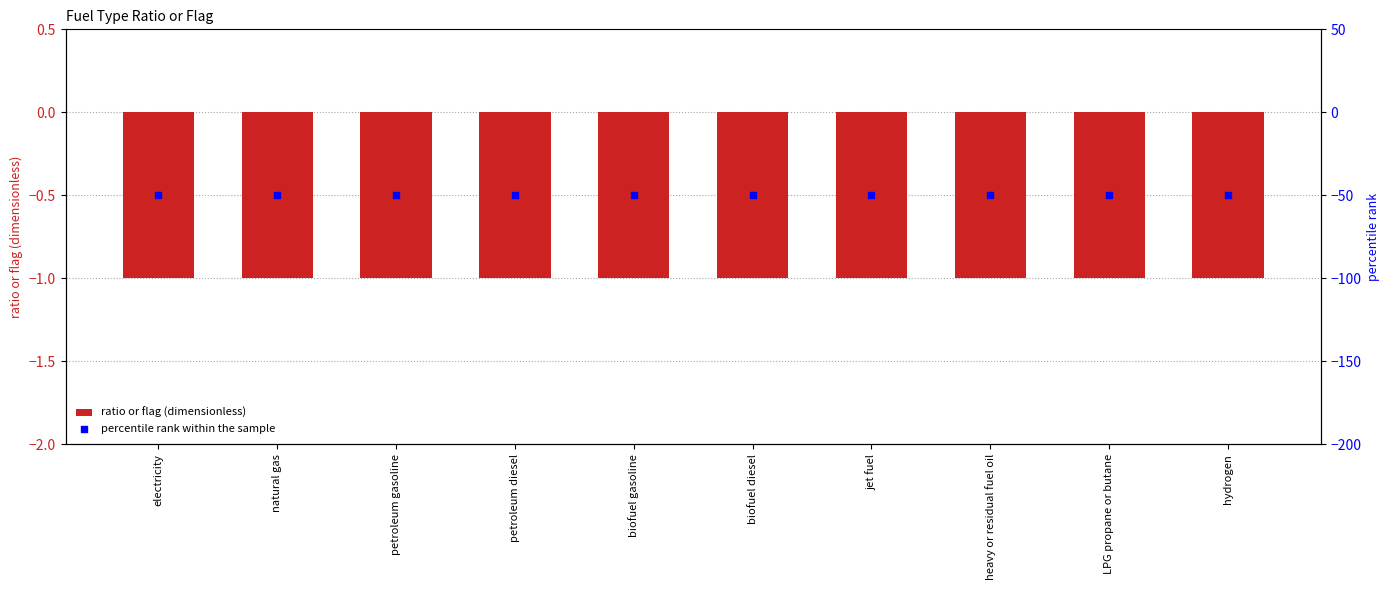

What is the total value across all series at petroleum gasoline?

-51